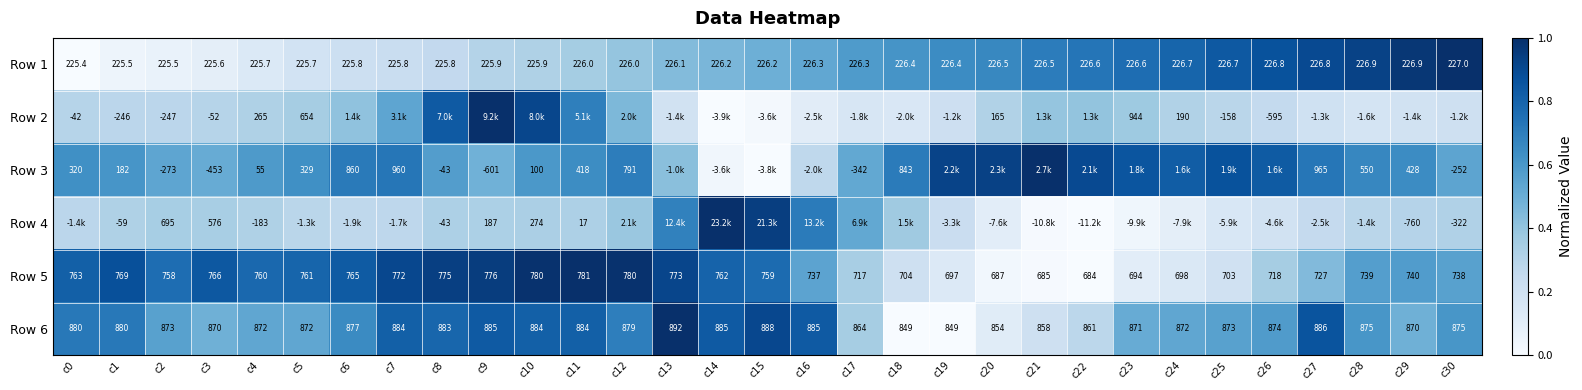

What is the difference between the maximum and minimum values in the Row 6 series?

1.0